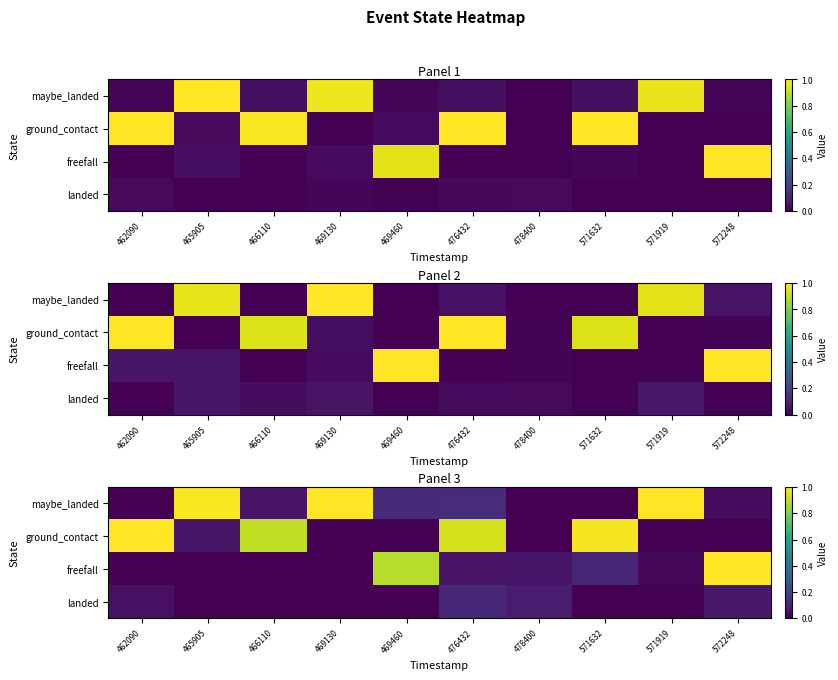

The landed series shows 0.1 at 571919. True or false?

False